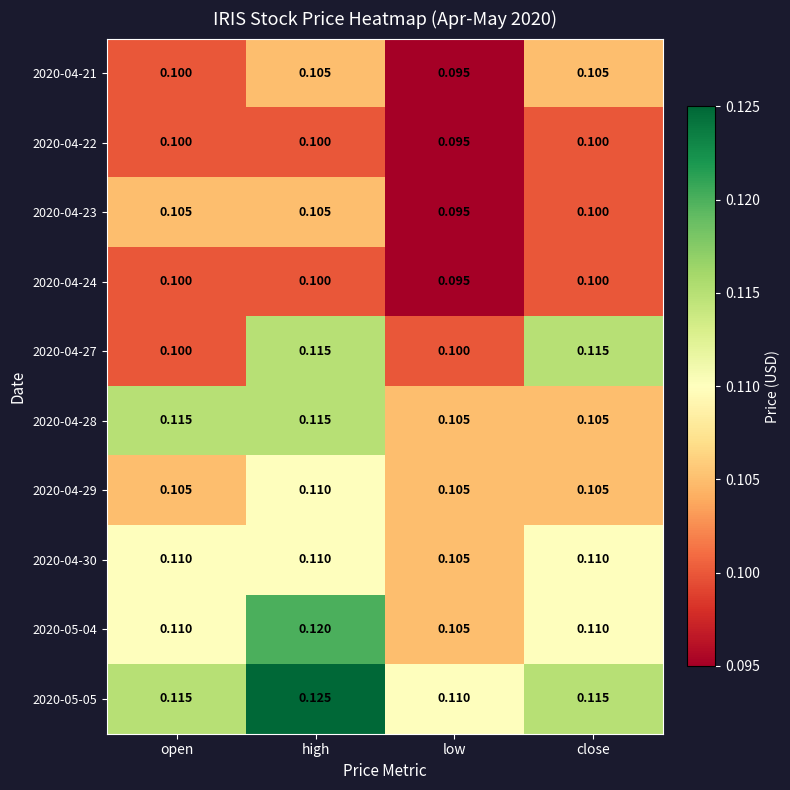

At which category does the chart reach its peak across all series?

high